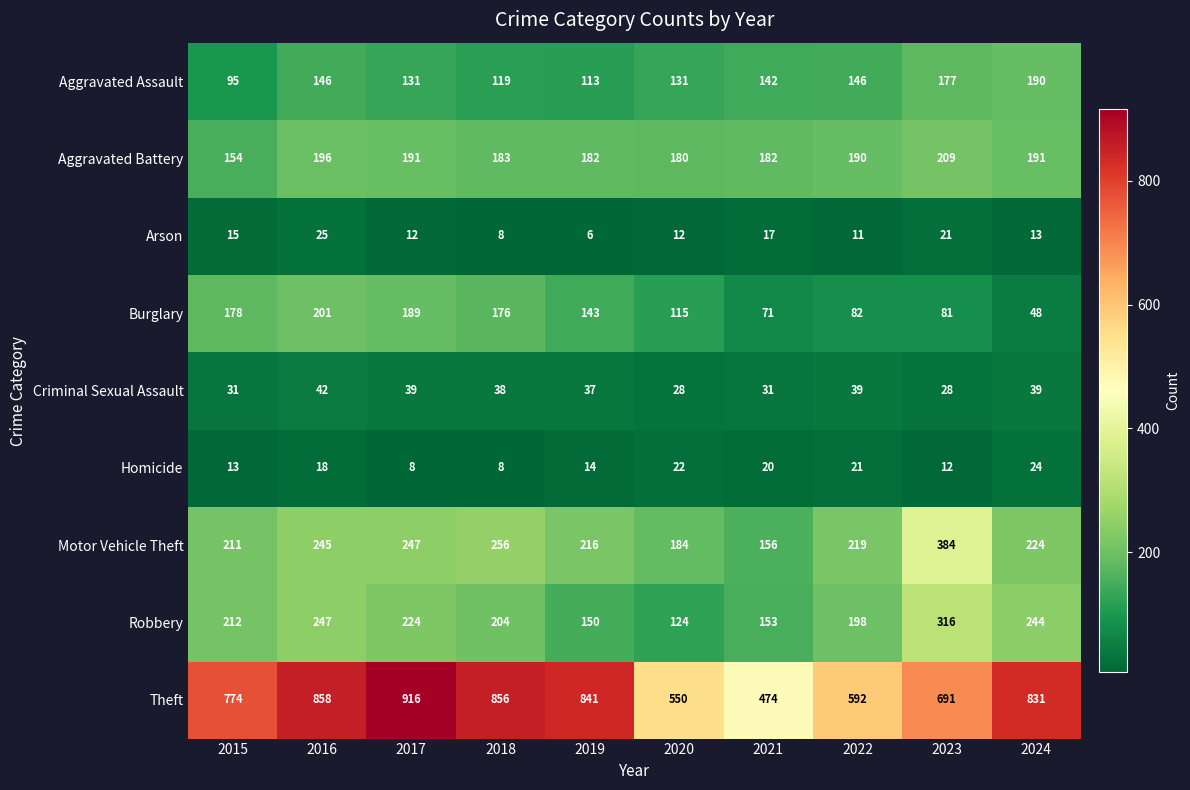

Which label corresponds to the smallest value in the chart?

2019